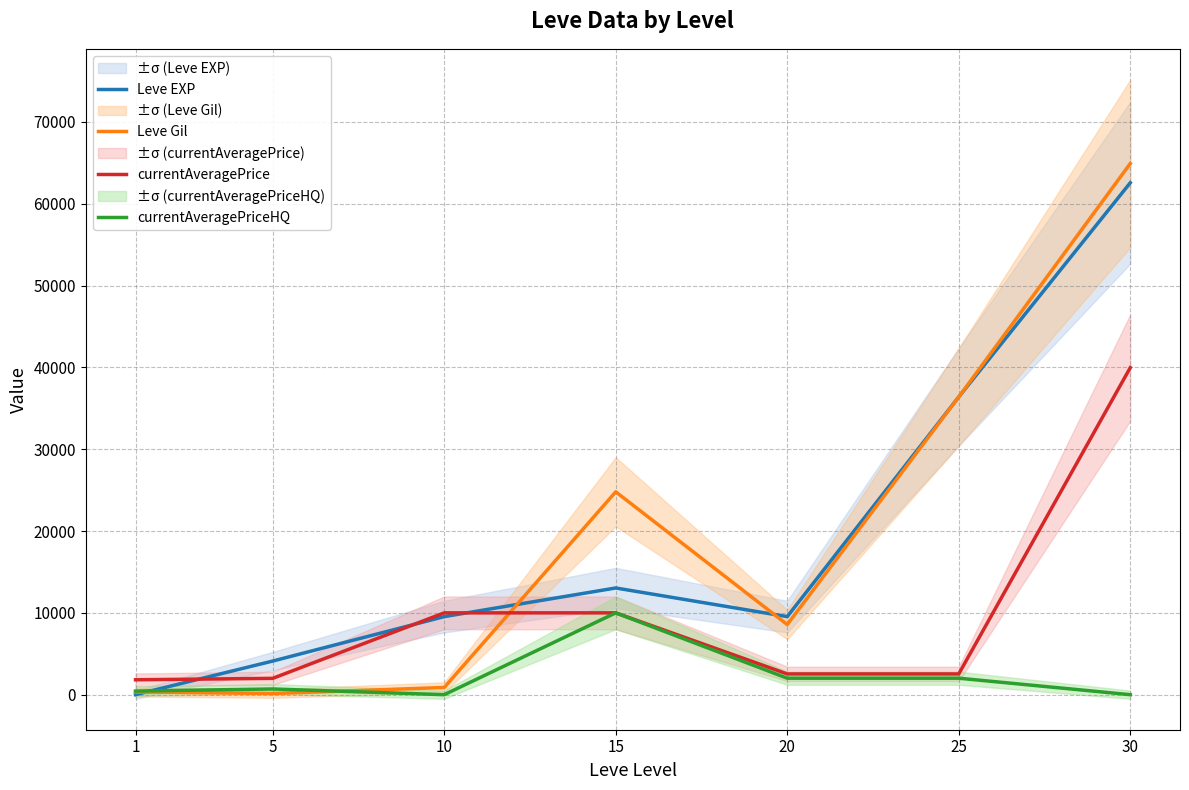

True or false: currentAveragePrice has more than 0 interior local peaks.

False